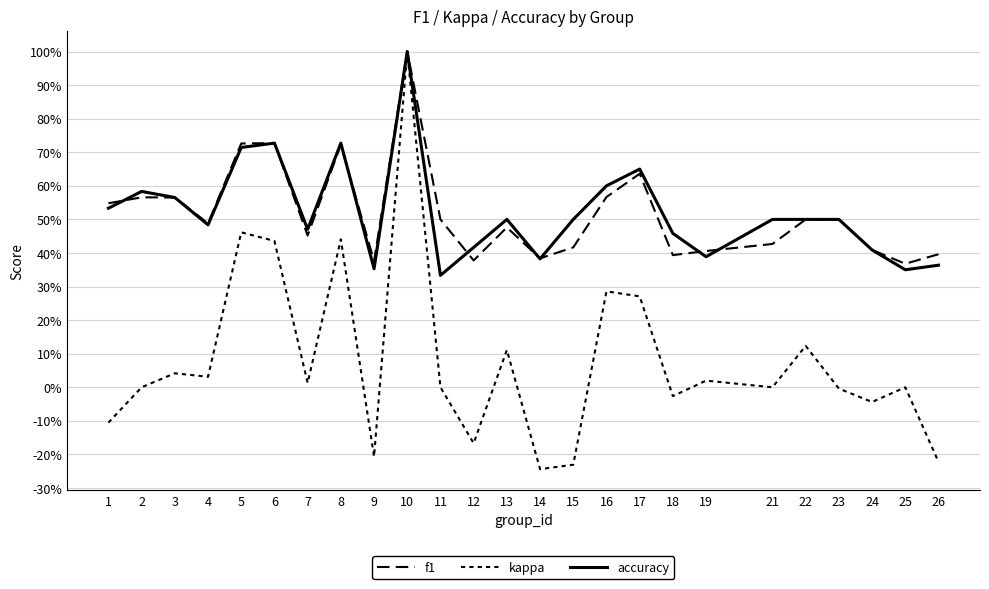

True or false: kappa and f1 cross at least once.

False